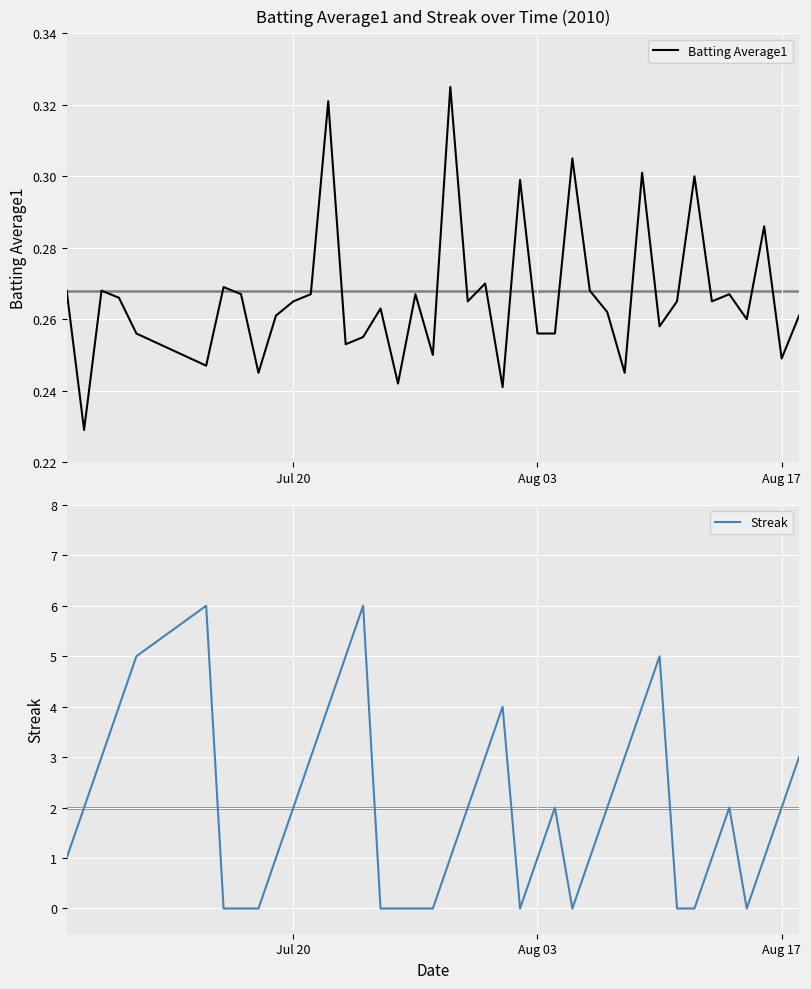

What is the average value of the Batting Average1 series?

0.3